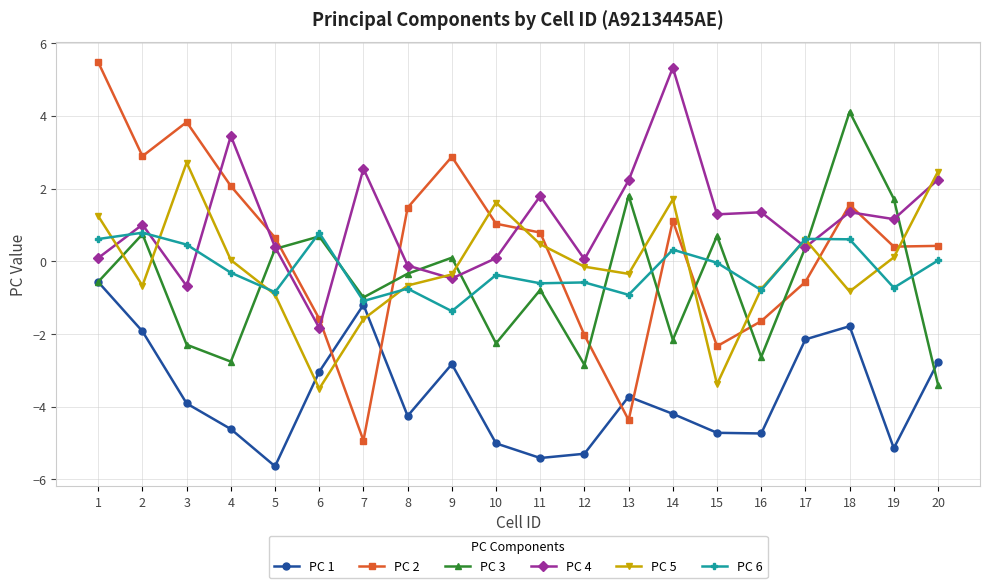

What is the highest value of the PC 6 series?

0.8